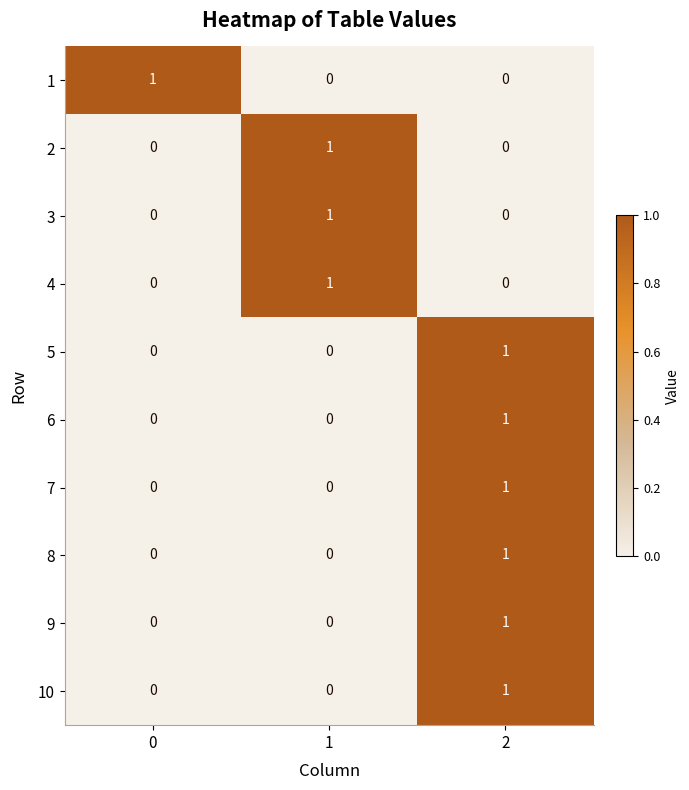

Reading left to right, extract all data points from this chart.

1: 0=1	1=0	2=0
2: 0=0	1=1	2=0
3: 0=0	1=1	2=0
4: 0=0	1=1	2=0
5: 0=0	1=0	2=1
6: 0=0	1=0	2=1
7: 0=0	1=0	2=1
8: 0=0	1=0	2=1
9: 0=0	1=0	2=1
10: 0=0	1=0	2=1